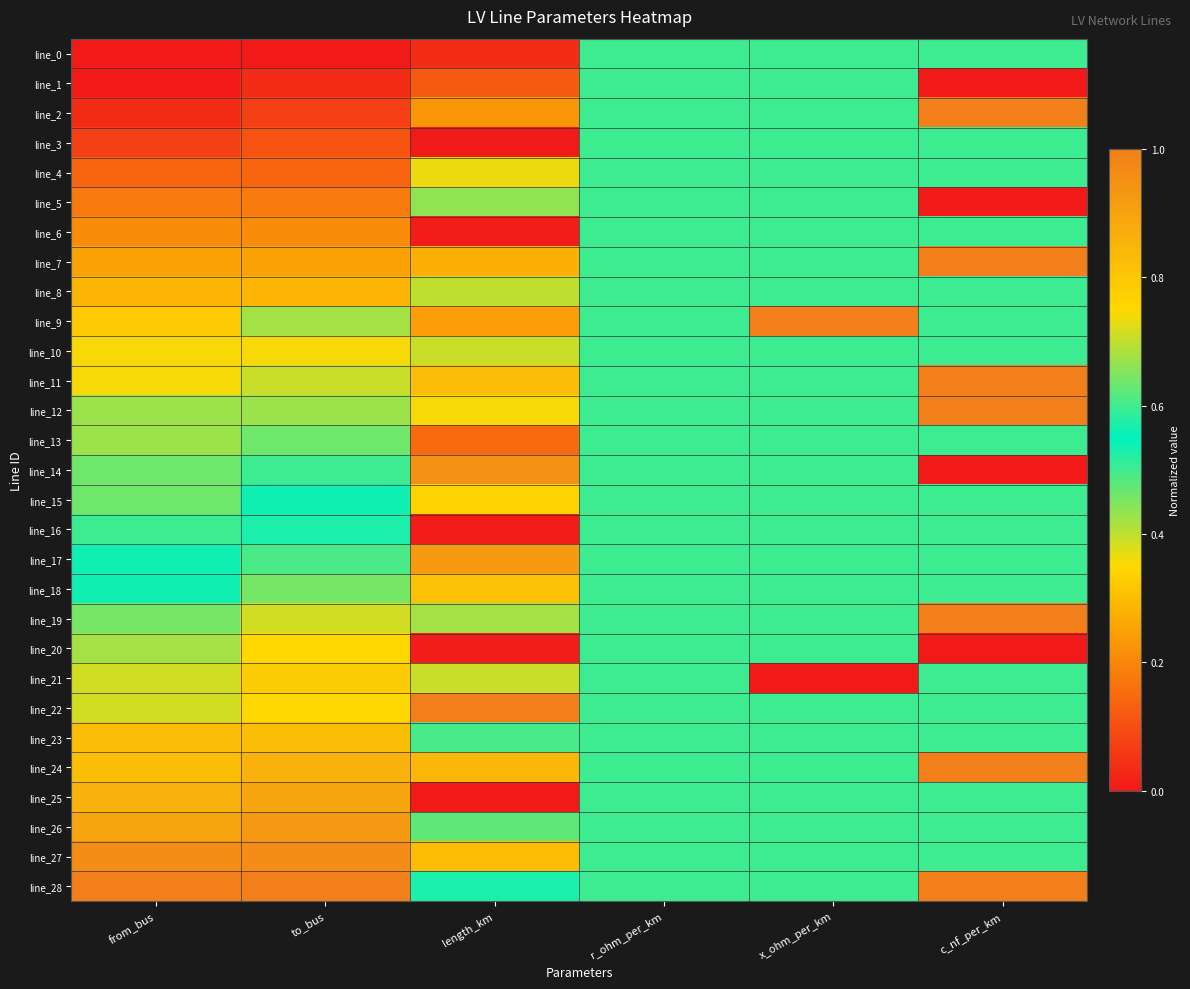

Reading right to left, what are all the values shown in this chart?

line_0: c_nf_per_km=0.5	x_ohm_per_km=0.5	r_ohm_per_km=0.5	length_km=0.0	to_bus=0.0	from_bus=0.0
line_1: c_nf_per_km=0.0	x_ohm_per_km=0.5	r_ohm_per_km=0.5	length_km=0.1	to_bus=0.0	from_bus=0.0
line_2: c_nf_per_km=1.0	x_ohm_per_km=0.5	r_ohm_per_km=0.5	length_km=0.2	to_bus=0.1	from_bus=0.0
line_3: c_nf_per_km=0.5	x_ohm_per_km=0.5	r_ohm_per_km=0.5	length_km=0.0	to_bus=0.1	from_bus=0.1
line_4: c_nf_per_km=0.5	x_ohm_per_km=0.5	r_ohm_per_km=0.5	length_km=0.4	to_bus=0.1	from_bus=0.1
line_5: c_nf_per_km=0.0	x_ohm_per_km=0.5	r_ohm_per_km=0.5	length_km=0.4	to_bus=0.2	from_bus=0.2
line_6: c_nf_per_km=0.5	x_ohm_per_km=0.5	r_ohm_per_km=0.5	length_km=0.0	to_bus=0.2	from_bus=0.2
line_7: c_nf_per_km=1.0	x_ohm_per_km=0.5	r_ohm_per_km=0.5	length_km=0.3	to_bus=0.2	from_bus=0.2
line_8: c_nf_per_km=0.5	x_ohm_per_km=0.5	r_ohm_per_km=0.5	length_km=0.4	to_bus=0.3	from_bus=0.3
line_9: c_nf_per_km=0.5	x_ohm_per_km=1.0	r_ohm_per_km=0.5	length_km=0.2	to_bus=0.7	from_bus=0.3
line_10: c_nf_per_km=0.5	x_ohm_per_km=0.5	r_ohm_per_km=0.5	length_km=0.4	to_bus=0.4	from_bus=0.4
line_11: c_nf_per_km=1.0	x_ohm_per_km=0.5	r_ohm_per_km=0.5	length_km=0.8	to_bus=0.4	from_bus=0.4
line_12: c_nf_per_km=1.0	x_ohm_per_km=0.5	r_ohm_per_km=0.5	length_km=0.4	to_bus=0.4	from_bus=0.4
line_13: c_nf_per_km=0.5	x_ohm_per_km=0.5	r_ohm_per_km=0.5	length_km=0.2	to_bus=0.5	from_bus=0.4
line_14: c_nf_per_km=0.0	x_ohm_per_km=0.5	r_ohm_per_km=0.5	length_km=1.0	to_bus=0.5	from_bus=0.5
line_15: c_nf_per_km=0.5	x_ohm_per_km=0.5	r_ohm_per_km=0.5	length_km=0.3	to_bus=0.5	from_bus=0.5
line_16: c_nf_per_km=0.5	x_ohm_per_km=0.5	r_ohm_per_km=0.5	length_km=0.0	to_bus=0.6	from_bus=0.5
line_17: c_nf_per_km=0.5	x_ohm_per_km=0.5	r_ohm_per_km=0.5	length_km=0.9	to_bus=0.6	from_bus=0.5
line_18: c_nf_per_km=0.5	x_ohm_per_km=0.5	r_ohm_per_km=0.5	length_km=0.8	to_bus=0.6	from_bus=0.5
line_19: c_nf_per_km=1.0	x_ohm_per_km=0.5	r_ohm_per_km=0.5	length_km=0.7	to_bus=0.7	from_bus=0.6
line_20: c_nf_per_km=0.0	x_ohm_per_km=0.5	r_ohm_per_km=0.5	length_km=0.0	to_bus=0.8	from_bus=0.7
line_21: c_nf_per_km=0.5	x_ohm_per_km=0.0	r_ohm_per_km=0.5	length_km=0.4	to_bus=0.8	from_bus=0.7
line_22: c_nf_per_km=0.5	x_ohm_per_km=0.5	r_ohm_per_km=0.5	length_km=1.0	to_bus=0.8	from_bus=0.7
line_23: c_nf_per_km=0.5	x_ohm_per_km=0.5	r_ohm_per_km=0.5	length_km=0.5	to_bus=0.8	from_bus=0.8
line_24: c_nf_per_km=1.0	x_ohm_per_km=0.5	r_ohm_per_km=0.5	length_km=0.8	to_bus=0.9	from_bus=0.8
line_25: c_nf_per_km=0.5	x_ohm_per_km=0.5	r_ohm_per_km=0.5	length_km=0.0	to_bus=0.9	from_bus=0.9
line_26: c_nf_per_km=0.5	x_ohm_per_km=0.5	r_ohm_per_km=0.5	length_km=0.6	to_bus=0.9	from_bus=0.9
line_27: c_nf_per_km=0.5	x_ohm_per_km=0.5	r_ohm_per_km=0.5	length_km=0.3	to_bus=1.0	from_bus=1.0
line_28: c_nf_per_km=1.0	x_ohm_per_km=0.5	r_ohm_per_km=0.5	length_km=0.5	to_bus=1.0	from_bus=1.0